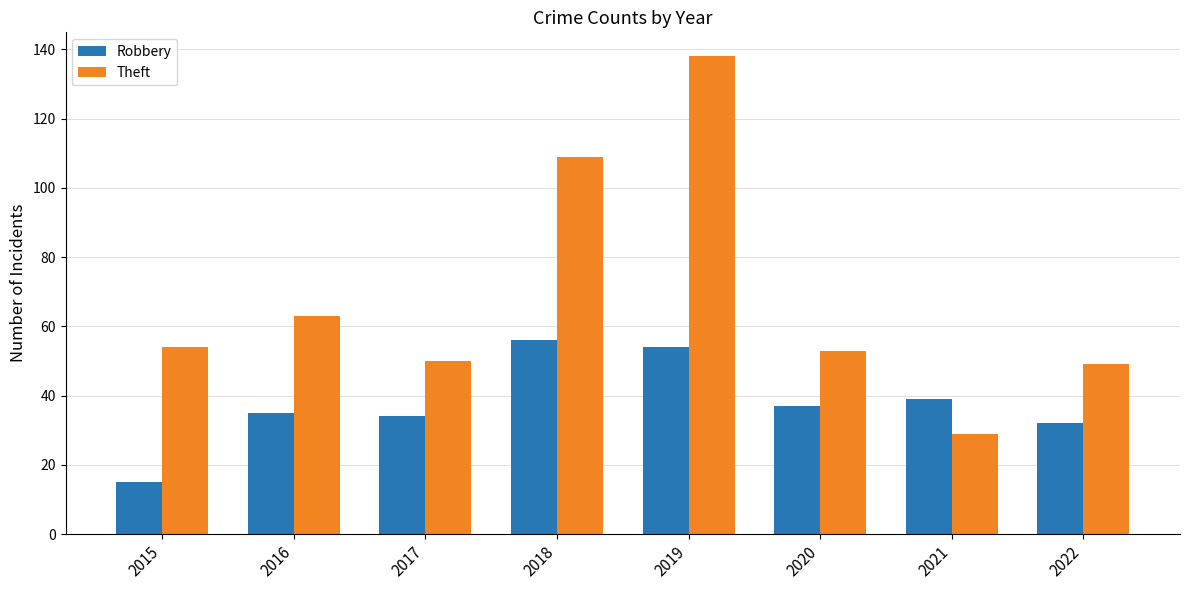

Rank the series by their maximum value, from highest to lowest.

Theft, Robbery